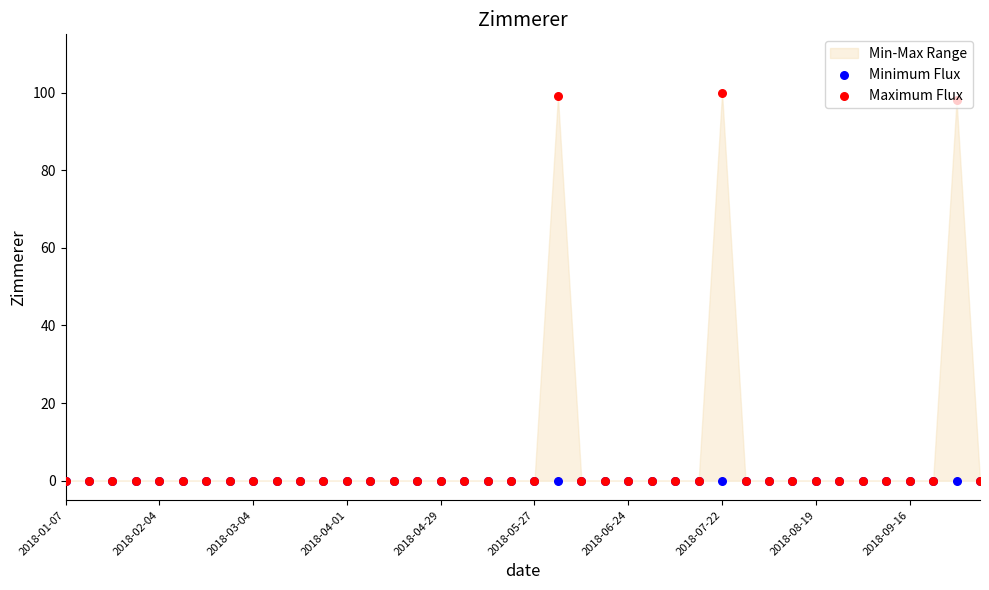

Which series contains the lowest Y value?

Minimum Flux